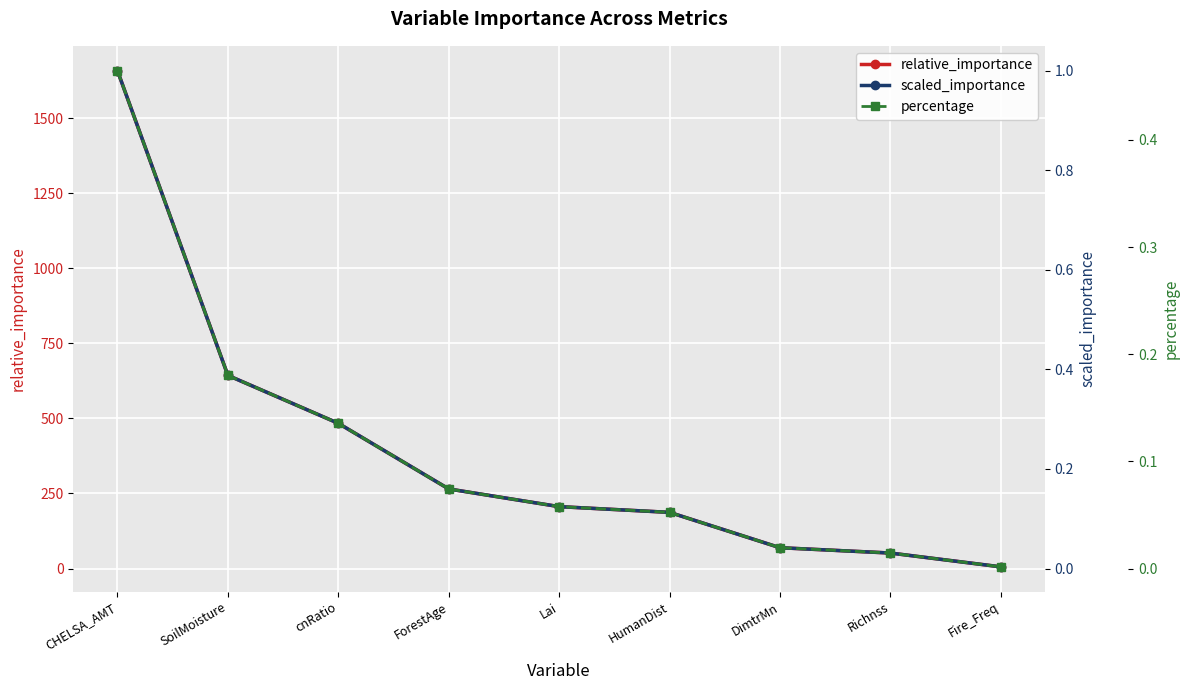

What is the sum of all percentage values?

1.0